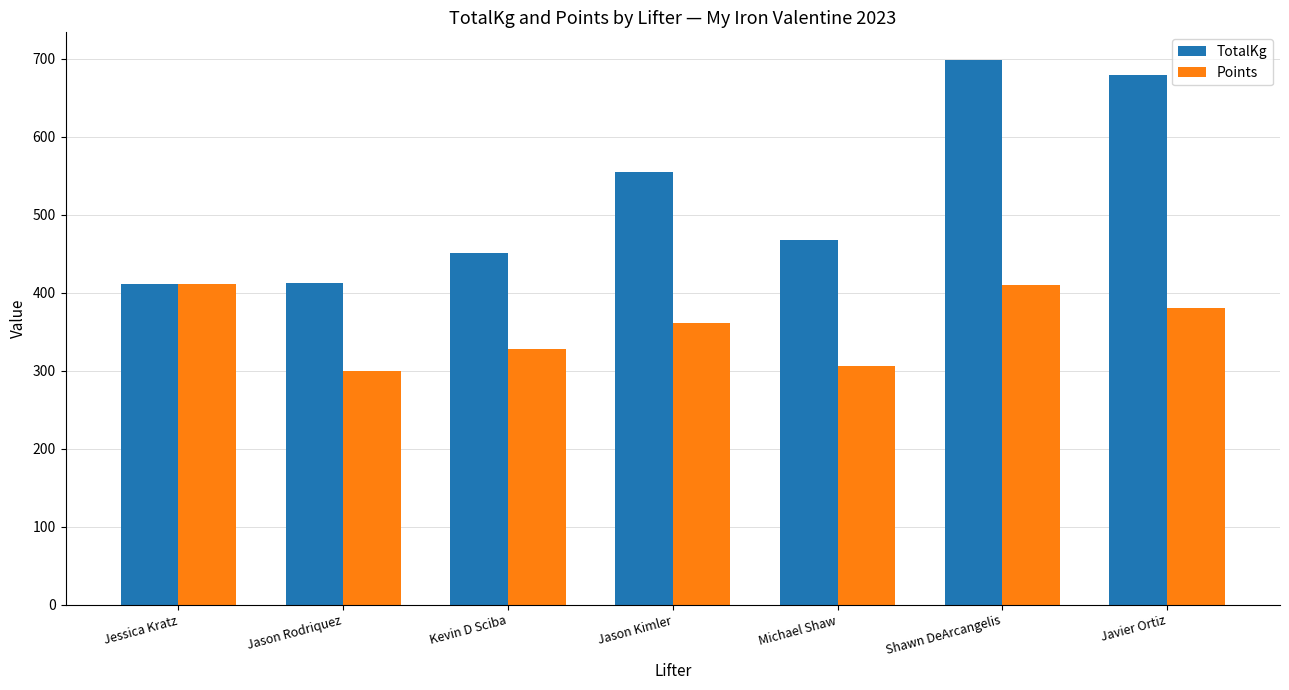

Rank the series by their average value, from lowest to highest.

Points, TotalKg